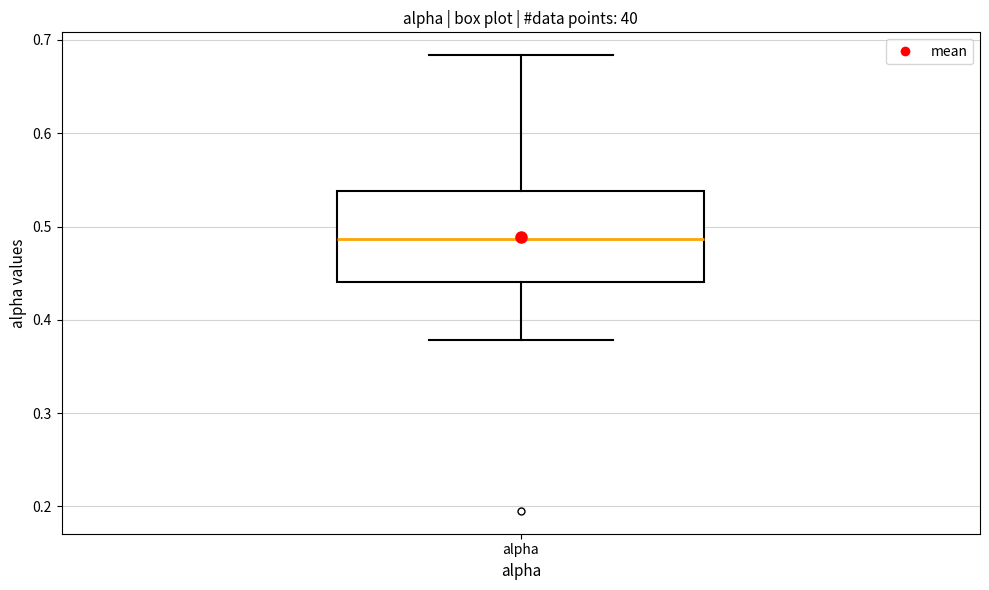

Read this box plot against the y-axis: the position of the median line, the range covered by the box, and the ends of both whiskers. The values are not printed on the chart, so give them approximately, as read against the axis.

median 0.49, box 0.44 to 0.54, whiskers 0.38 to 0.68